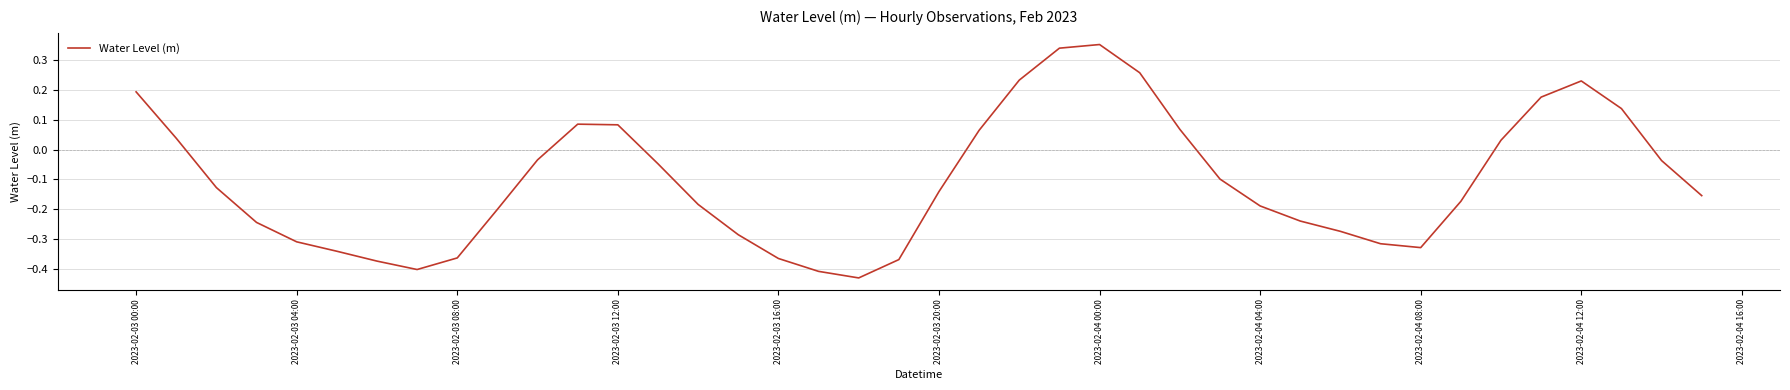

What is the difference between the maximum and minimum values?

0.8